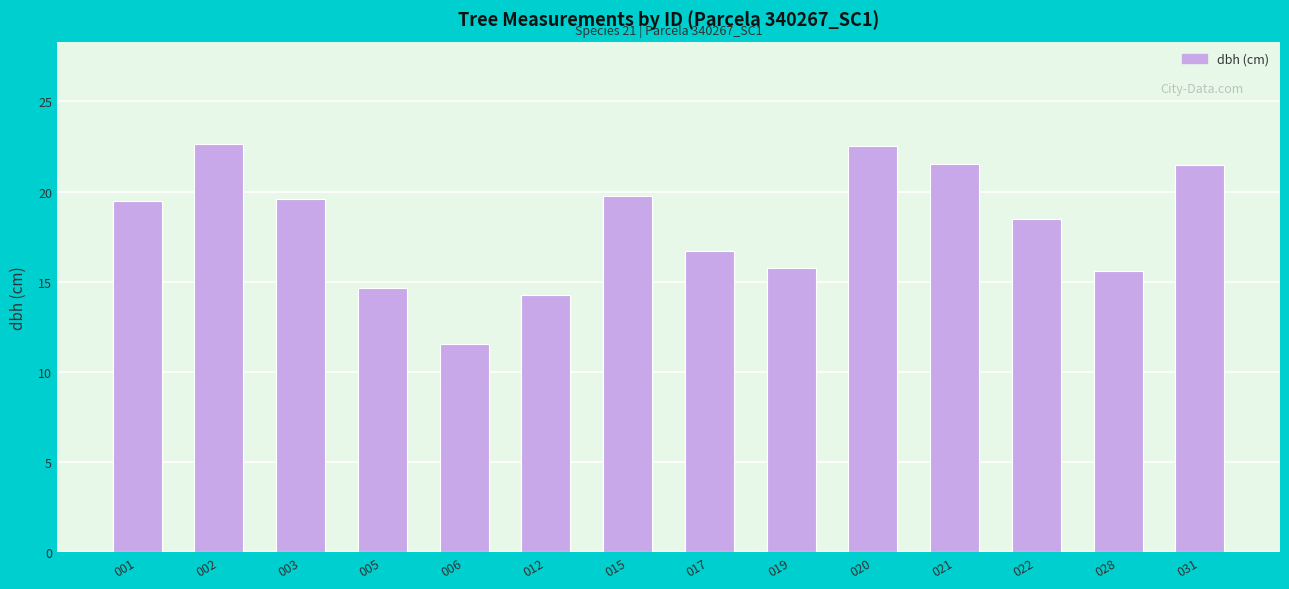

Where is the data nearest to the value 17?

017